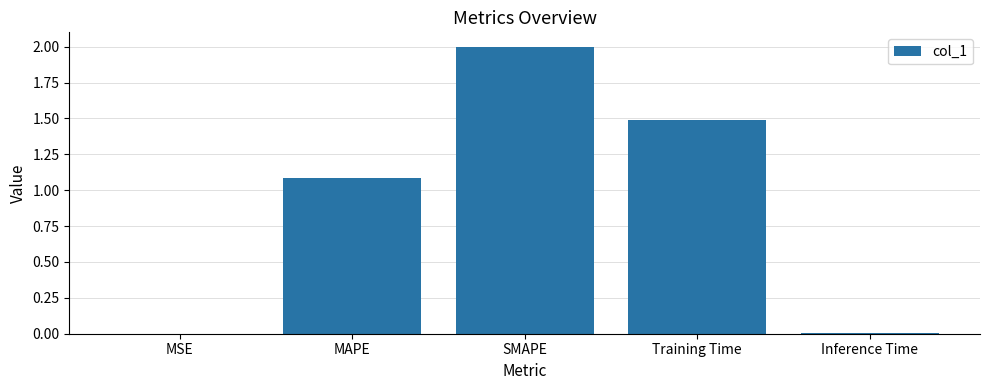

How many series are shown in this chart?

1